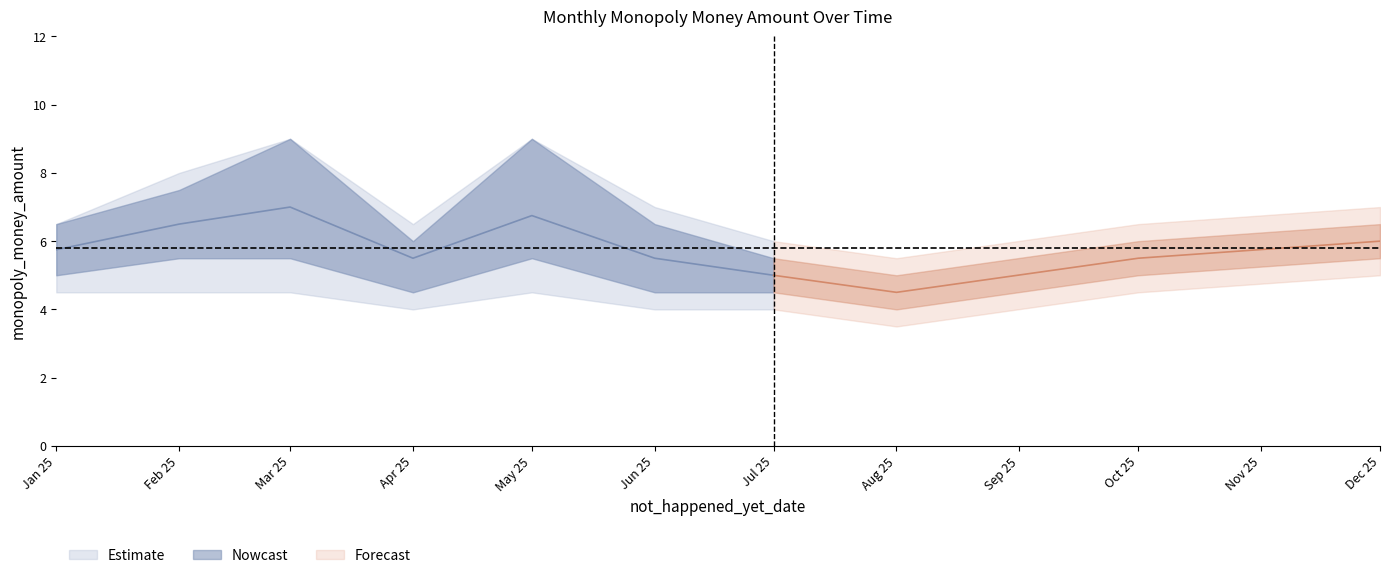

The value of lower_outer at 2025-05 is 6.5. True or false?

False